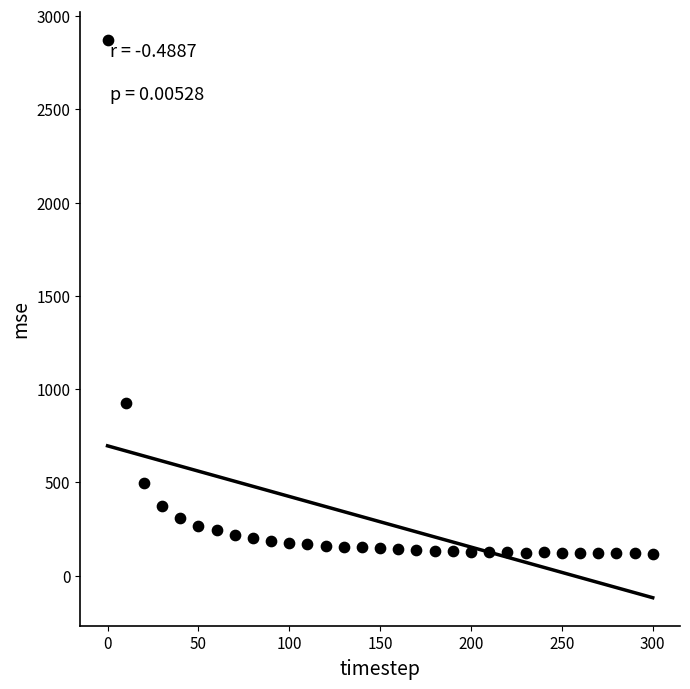

What Y value in the scatter plot is closest to 1494?

925.5